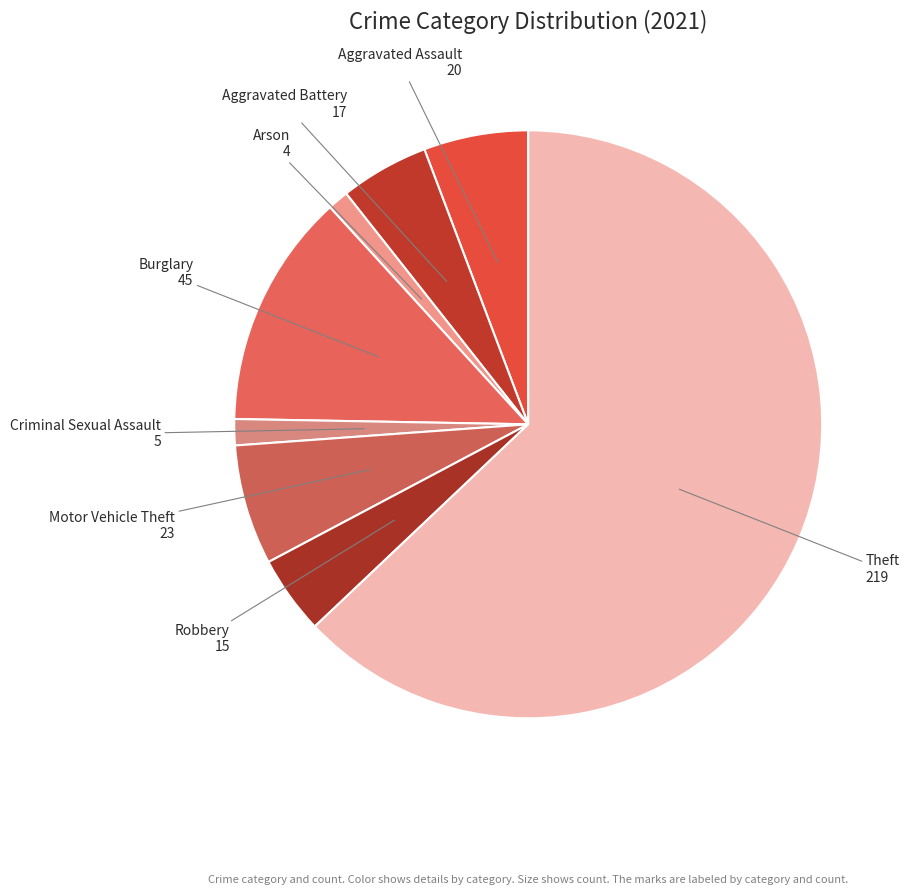

Which slice is the largest?

Theft